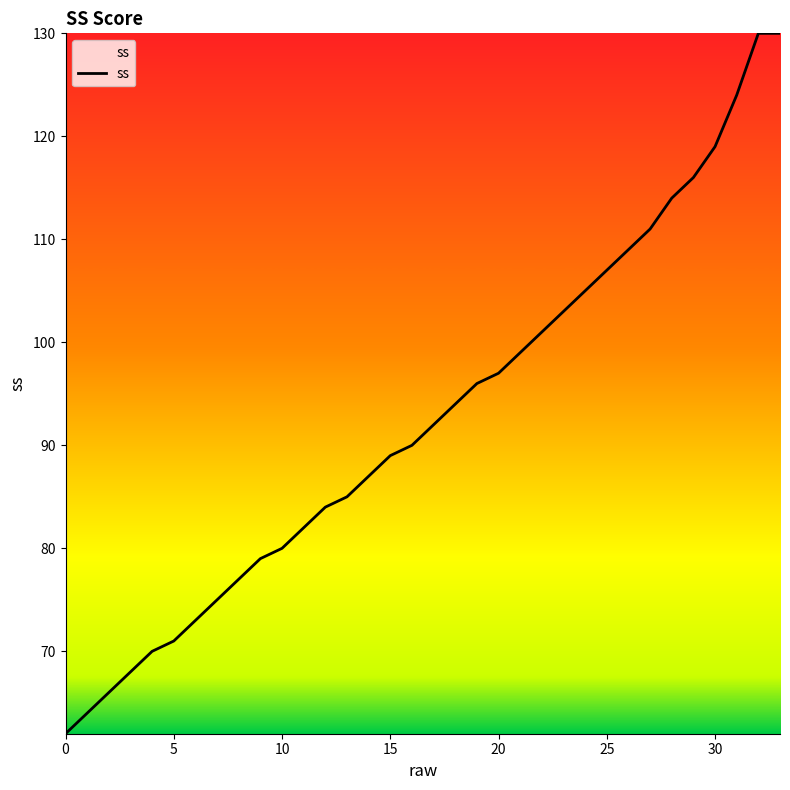

What is the difference between the second highest and minimum values?

68